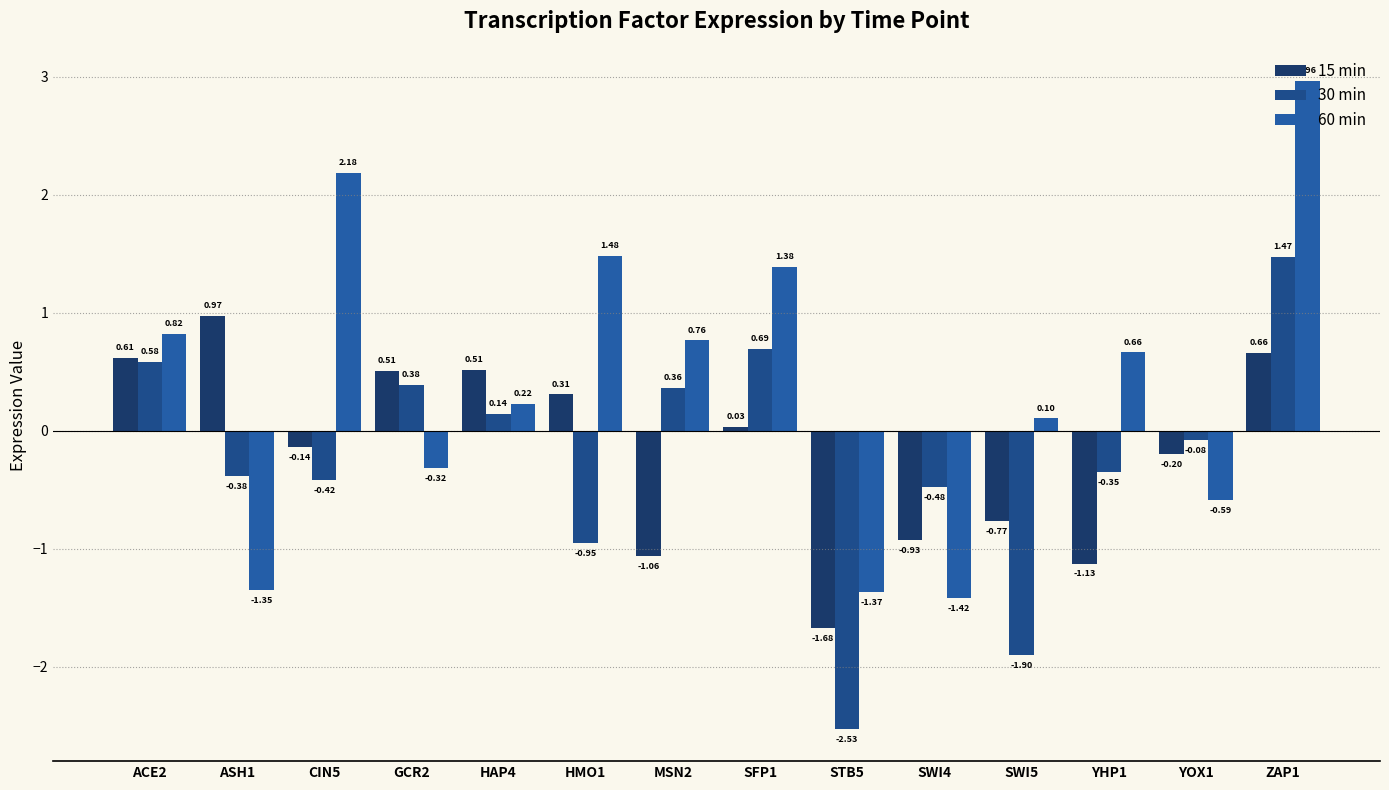

Count the number of data series in this chart.

3